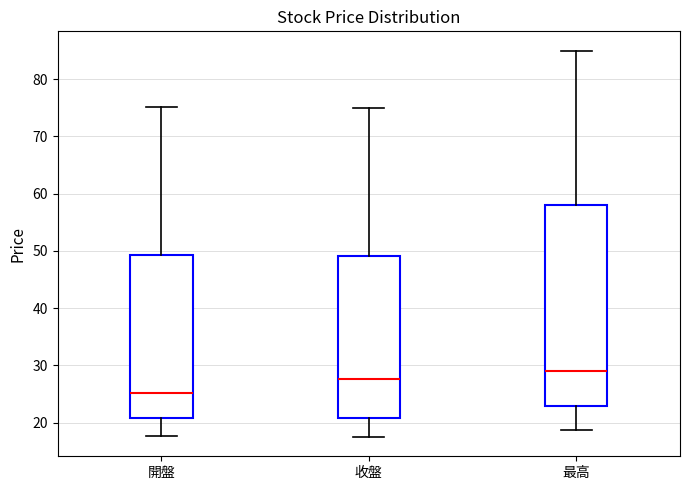

Which box has the highest median line?

最高